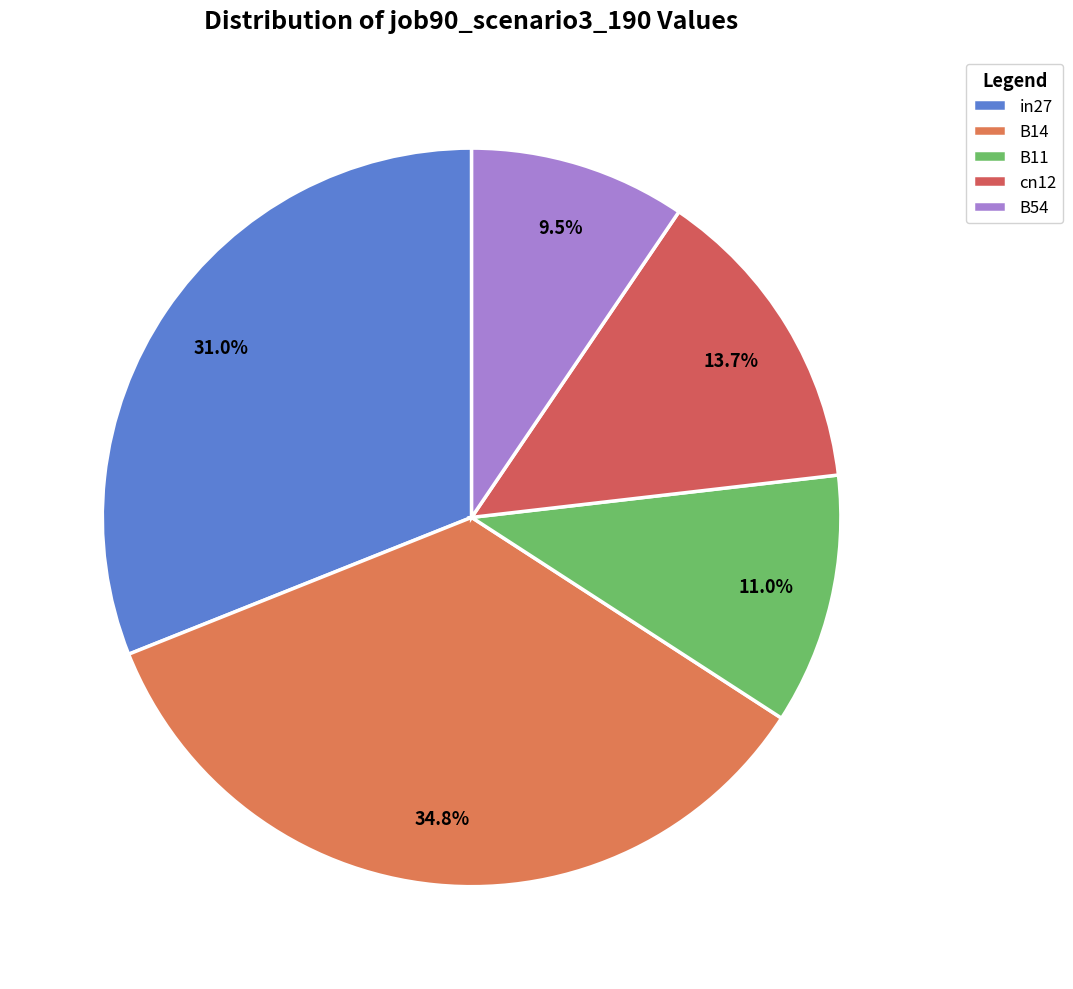

The B54 slice represents 18% of the pie. True or false?

False